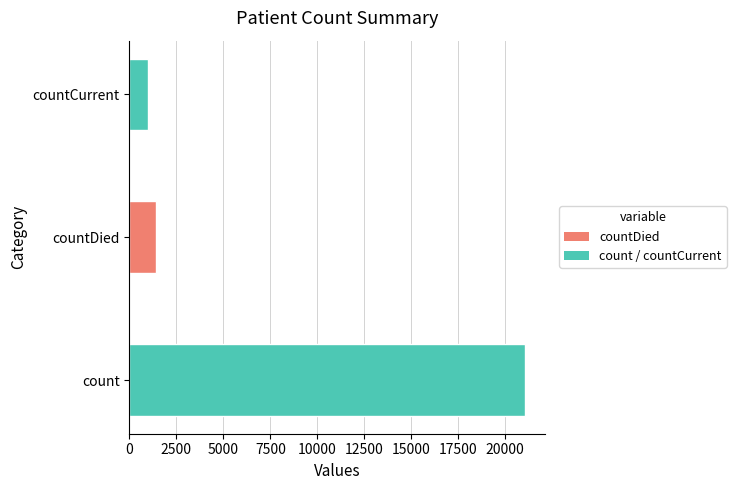

The value at count is 31984. True or false?

False